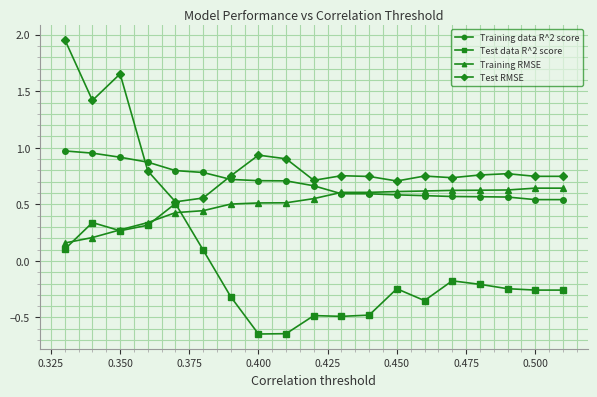

True or false: Training data R^2 score and Test RMSE cross at least once.

True